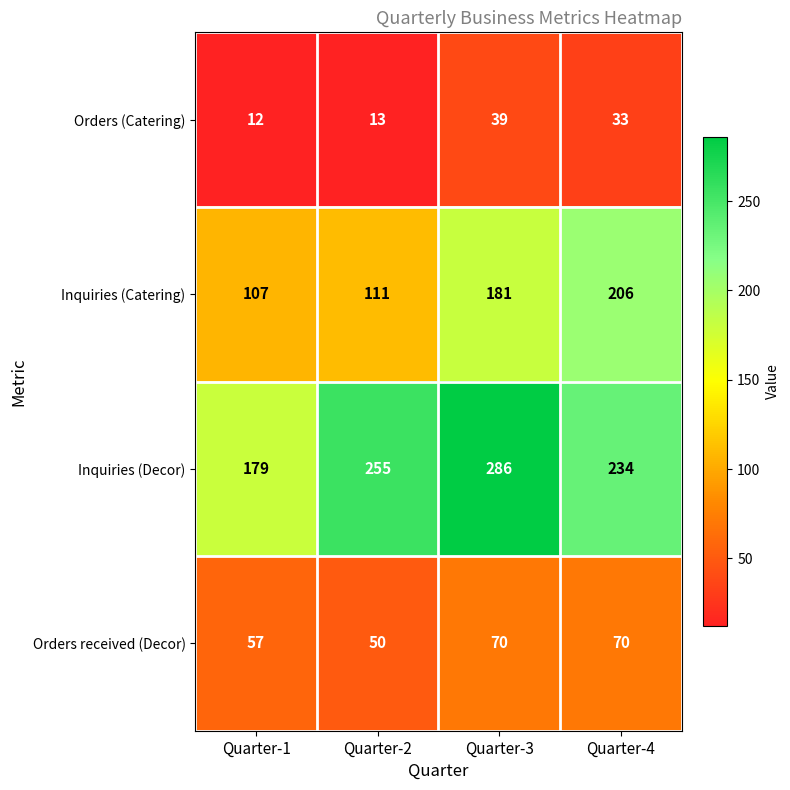

Which series has the largest total across all categories?

Inquiries (Decor)